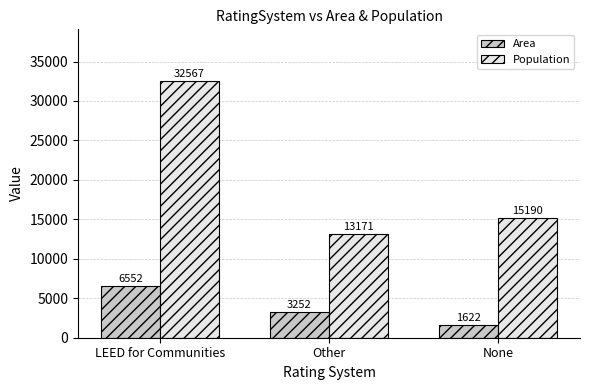

Reading left to right, transcribe all the data shown in this chart.

Area: LEED for Communities=6552	Other=3252	None=1622
Population: LEED for Communities=32567	Other=13171	None=15190